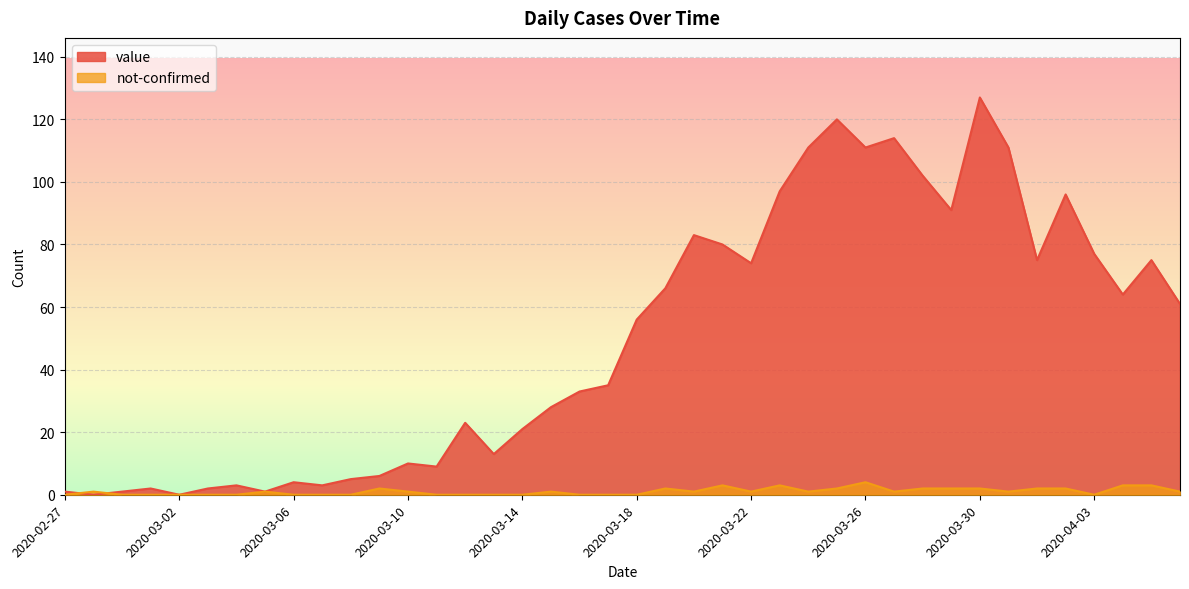

List the series in order of their peak value, highest first.

value, not-confirmed